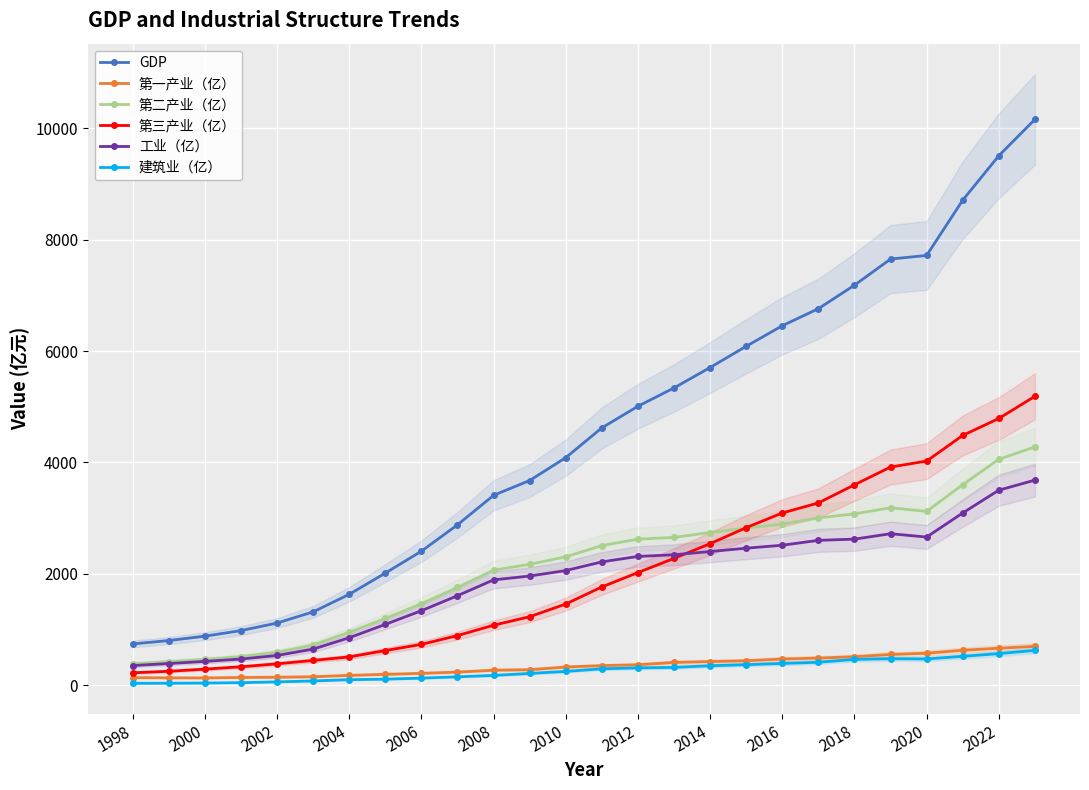

Reading right to left, what are all the values shown in this chart?

GDP: 10162.5	9509.0	8711.8	7718.5	7653.4	7184.4	6762.0	6455.8	6086.5	5705.4	5338.4	5009.3	4621.3	4086.4	3675.6	3409.2	2880.0	2405.8	2012.5	1631.0	1316.0	1115.0	979.5	879.6	800.7	740.0
第一产业（亿）: 696.2	662.4	626.1	572.7	550.4	510.0	485.8	468.6	437.2	423.1	407.8	365.6	350.5	325.1	277.2	268.2	234.2	211.9	193.5	175.2	150.4	142.1	137.4	129.4	130.6	134.7
第二产业（亿）: 4278.3	4057.0	3600.2	3121.4	3185.5	3076.1	3003.7	2894.6	2820.8	2741.6	2654.1	2621.7	2507.2	2304.8	2169.4	2065.2	1755.8	1462.2	1198.0	948.9	721.9	590.3	512.2	463.0	421.6	383.5
第三产业（亿）: 5188.0	4789.7	4485.4	4024.3	3917.6	3598.3	3272.5	3092.6	2828.5	2540.7	2276.5	2022.1	1763.6	1456.4	1229.0	1075.9	890.0	731.6	621.0	506.9	443.7	382.5	329.8	287.1	248.4	221.8
工业（亿）: 3682.3	3501.3	3092.6	2659.8	2719.5	2622.6	2600.7	2512.7	2459.9	2399.5	2341.7	2311.6	2214.0	2058.4	1959.4	1890.5	1606.5	1336.5	1091.0	850.8	646.9	532.3	468.1	426.2	387.3	351.3
建筑业（亿）: 624.1	565.8	517.4	469.9	474.8	461.8	410.8	389.3	367.3	348.3	318.4	310.1	293.2	246.5	210.0	174.7	149.3	125.8	107.0	98.1	75.0	58.1	44.1	36.9	34.2	32.2